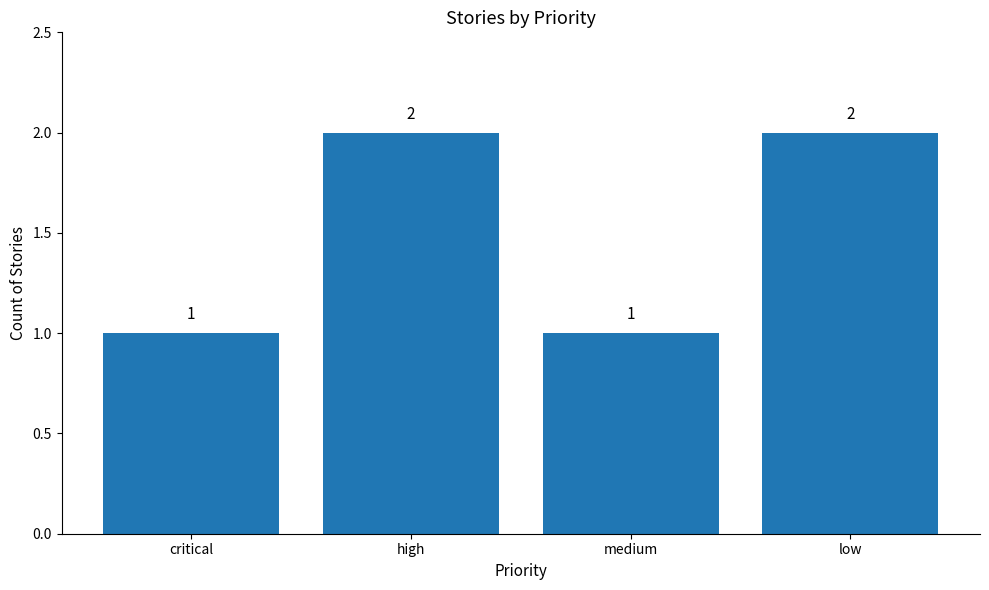

What is the sum of the values at critical and medium?

2